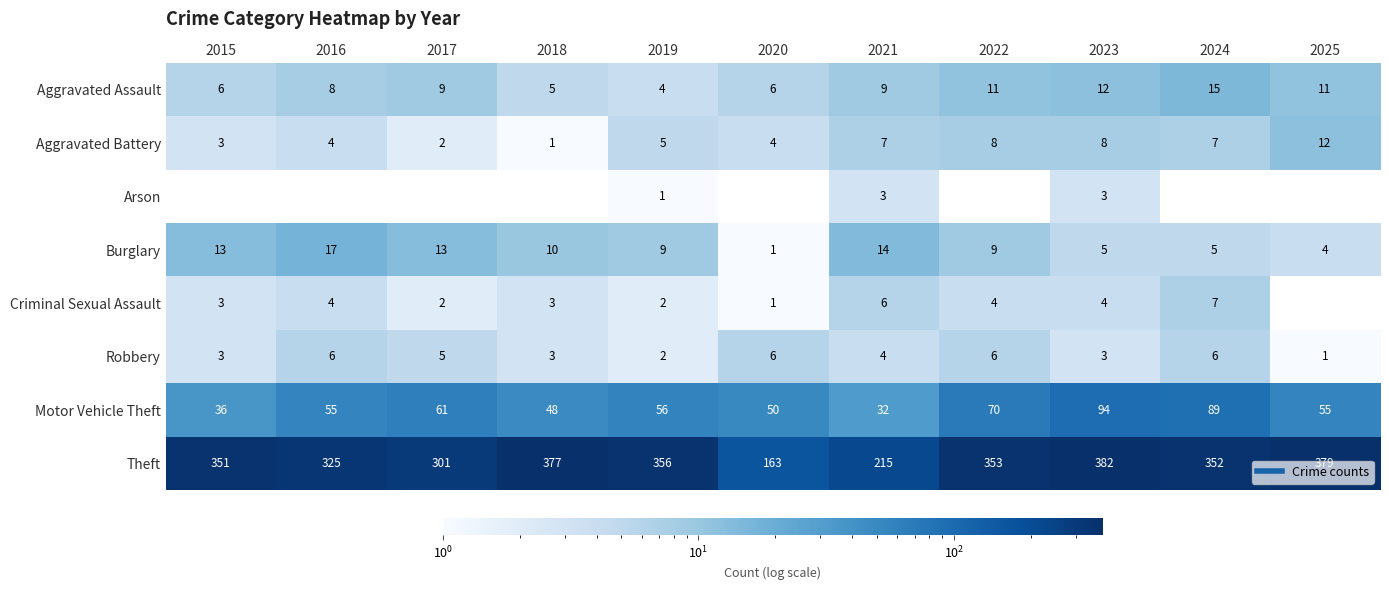

What is the average value of the Criminal Sexual Assault series?

3